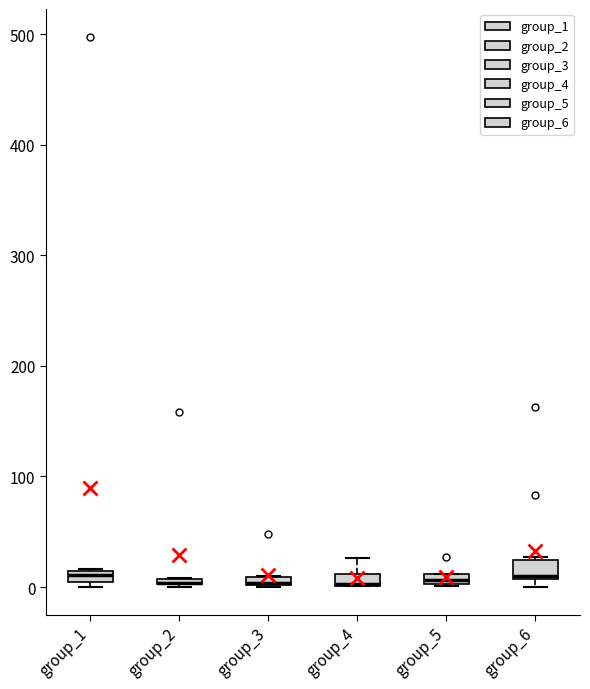

Where is the upper edge of the box for group_3 on the y-axis? The values are not printed on the chart, so give them approximately, as read against the axis.

10